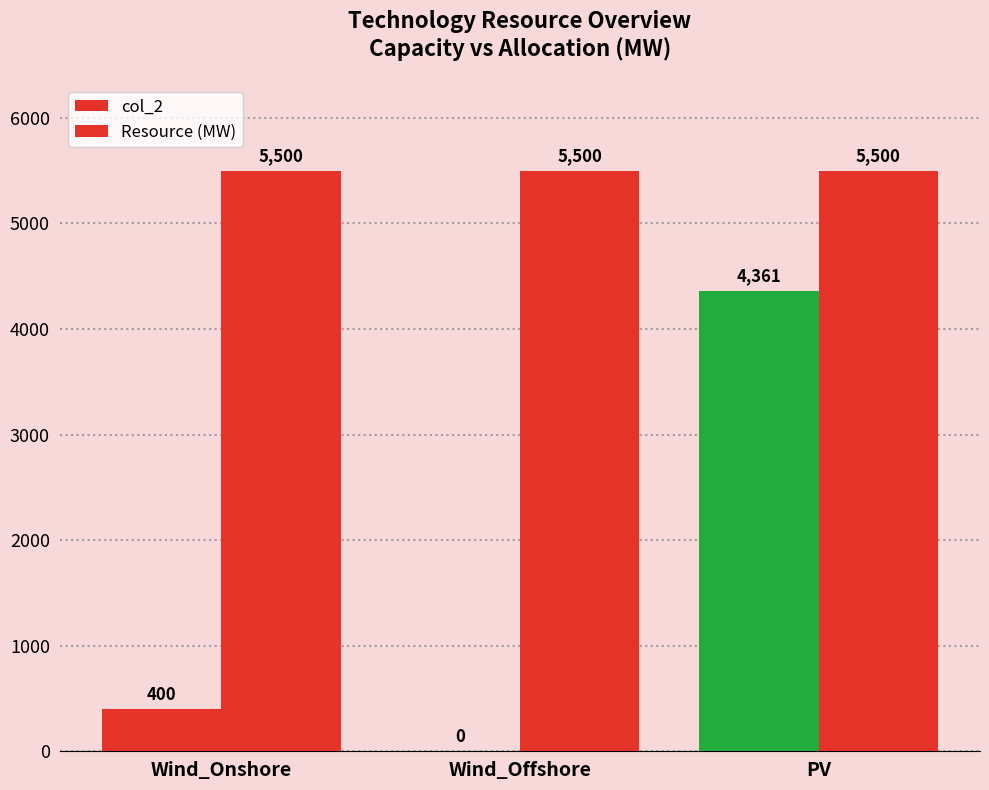

True or false: Resource (MW) has a value of 8677.7 at Wind_Offshore.

False